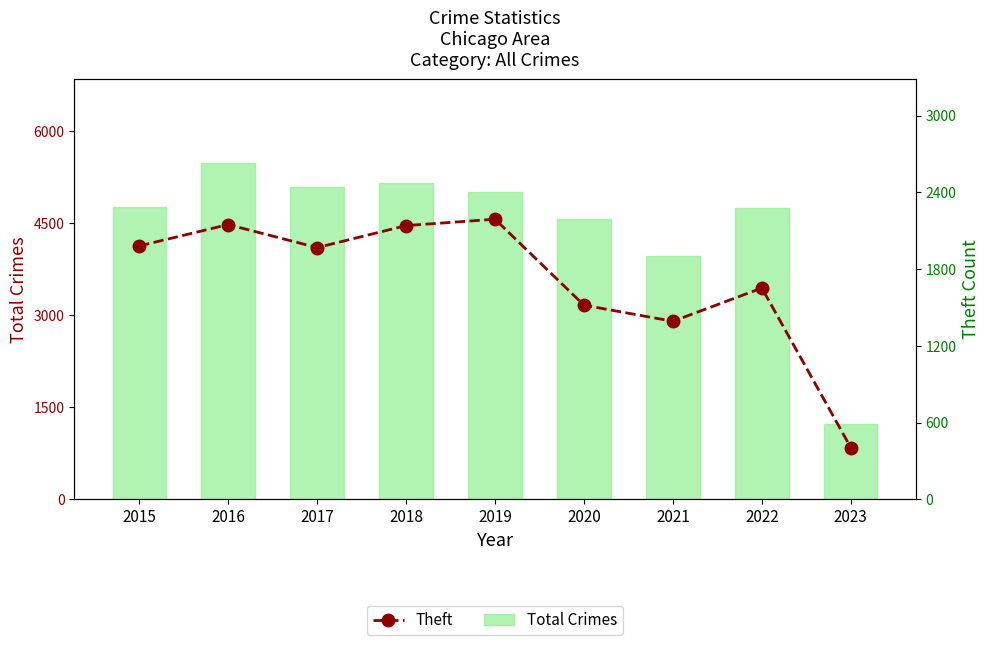

Which series has the largest total across all categories?

Total Crimes